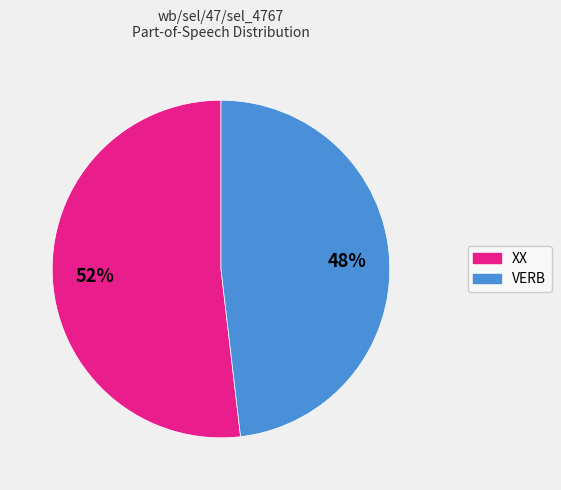

Count the number of slices in the pie.

2